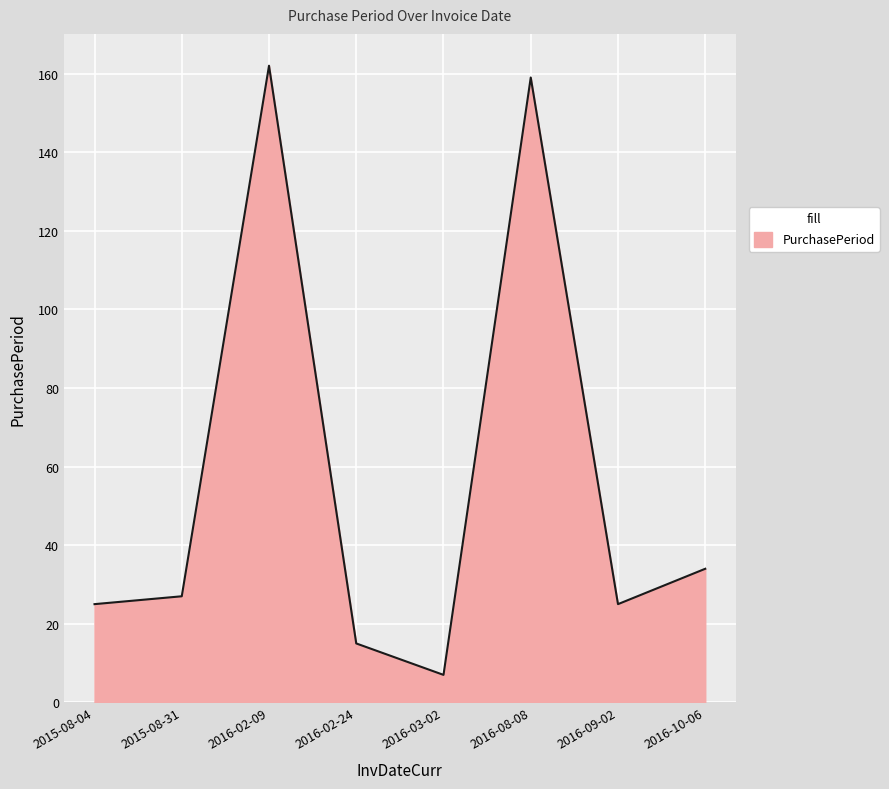

How many categories are shown in the chart?

8